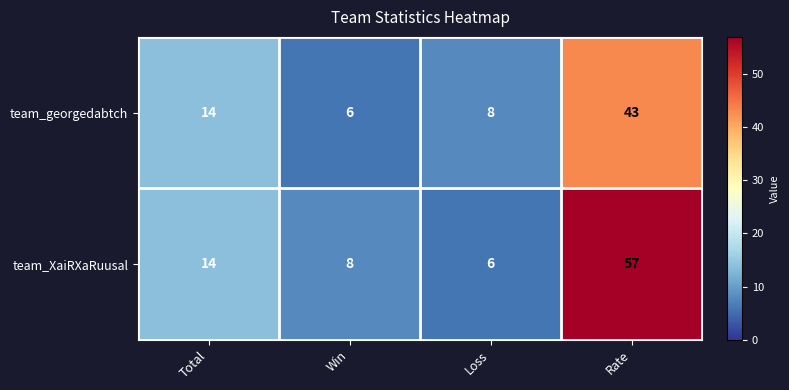

The team_georgedabtch series shows 16 at Rate. True or false?

False